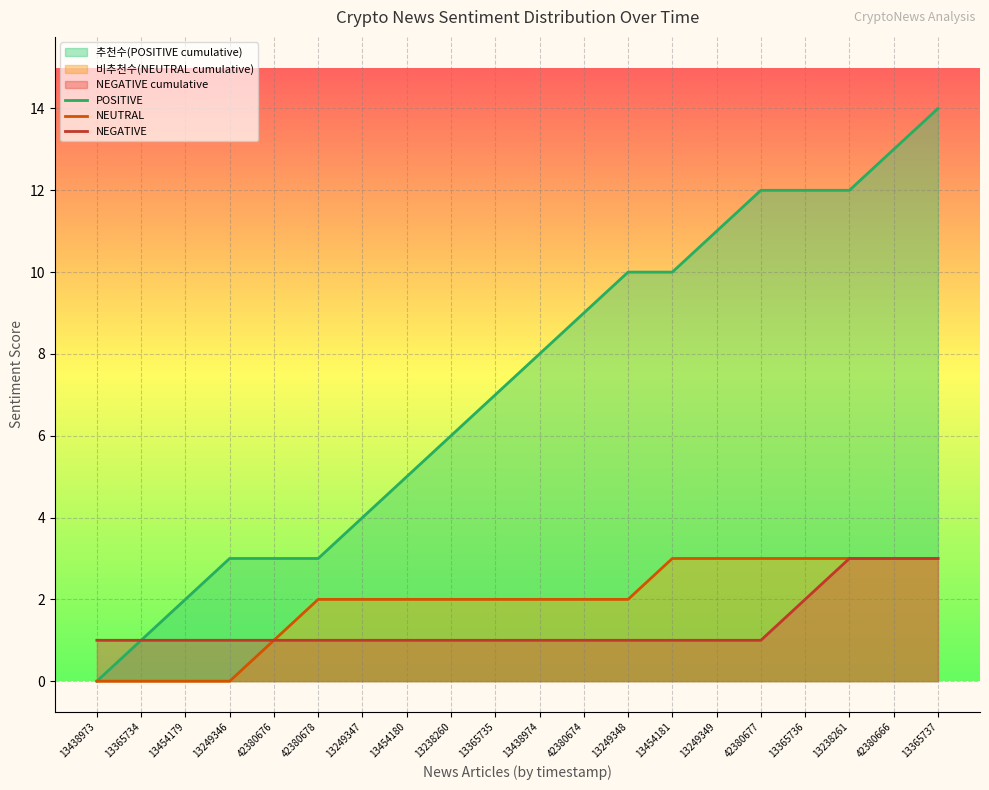

What is the total value across all series at 42380678?

6